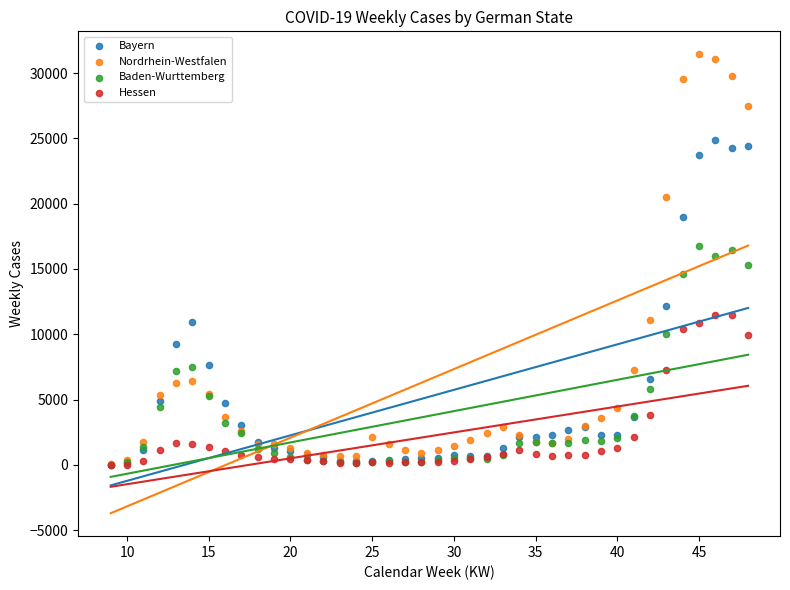

What are all the series names shown in the legend?

Bayern, Nordrhein-Westfalen, Baden-Wurttemberg, Hessen